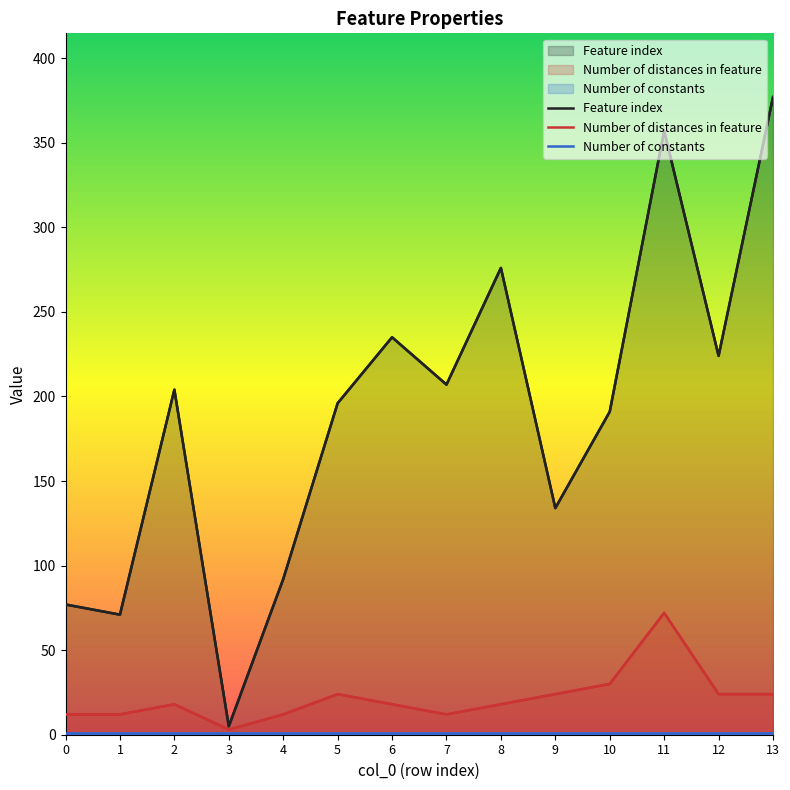

Reading left to right, list all the values displayed in this chart.

Feature index: 77	71	204	5	92	196	235	207	276	134	191	357	224	377
Number of distances in feature: 12	12	18	3	12	24	18	12	18	24	30	72	24	24
Number of constants: 1	1	1	1	1	1	1	1	1	1	1	1	1	1